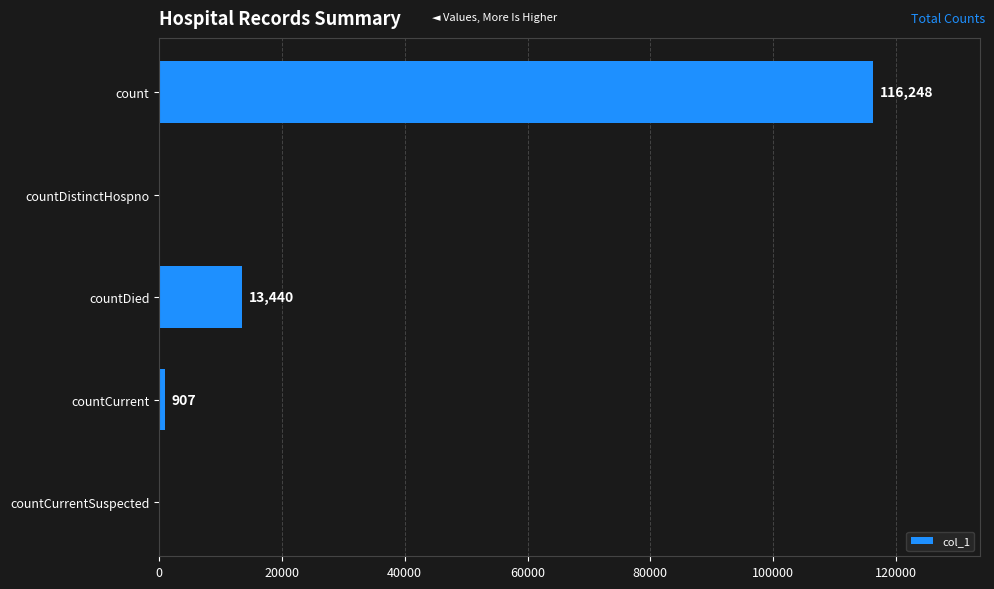

How many series are shown in this chart?

1